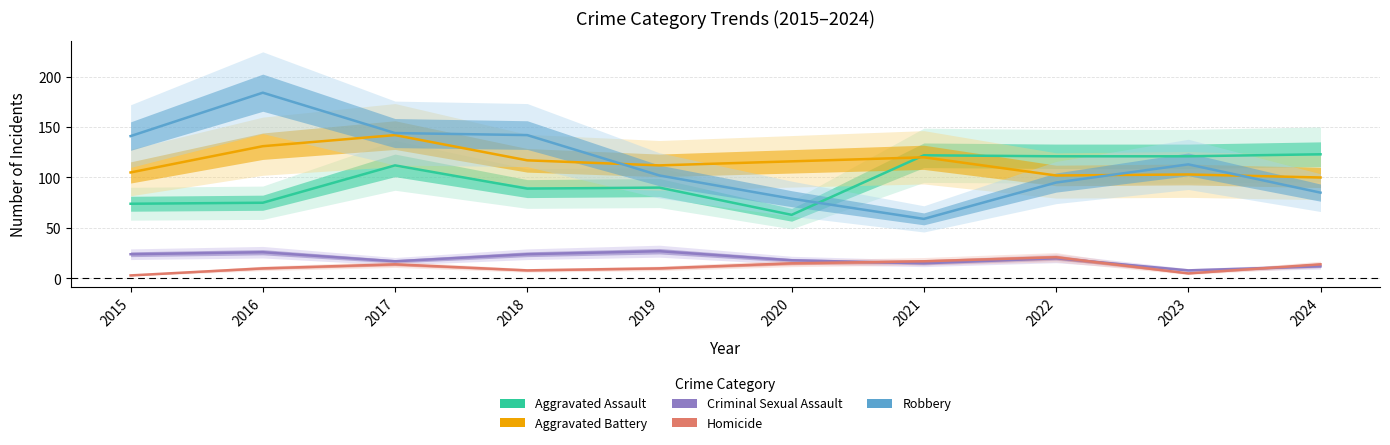

Which category has the lowest value across all series?

2015